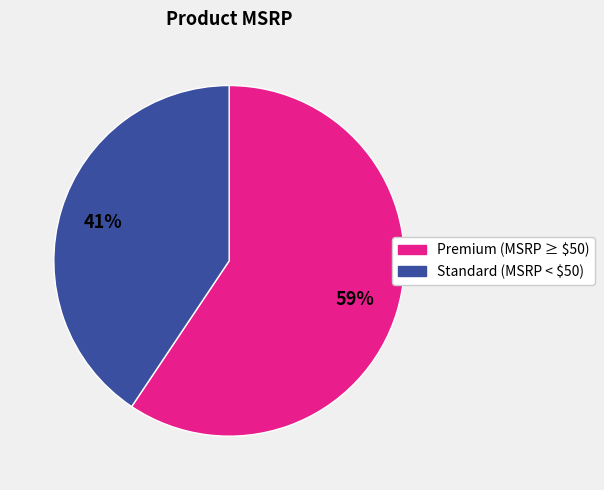

Is there a majority slice in this chart?

Yes